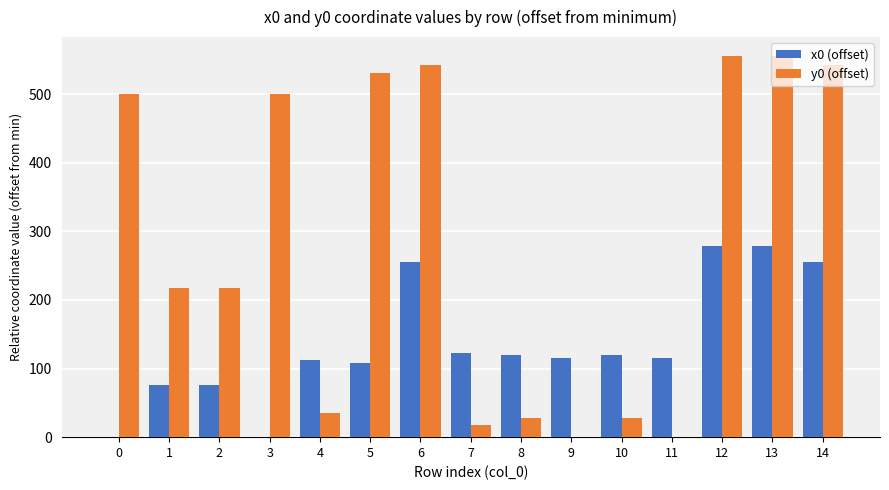

How many data points does each series have?

15